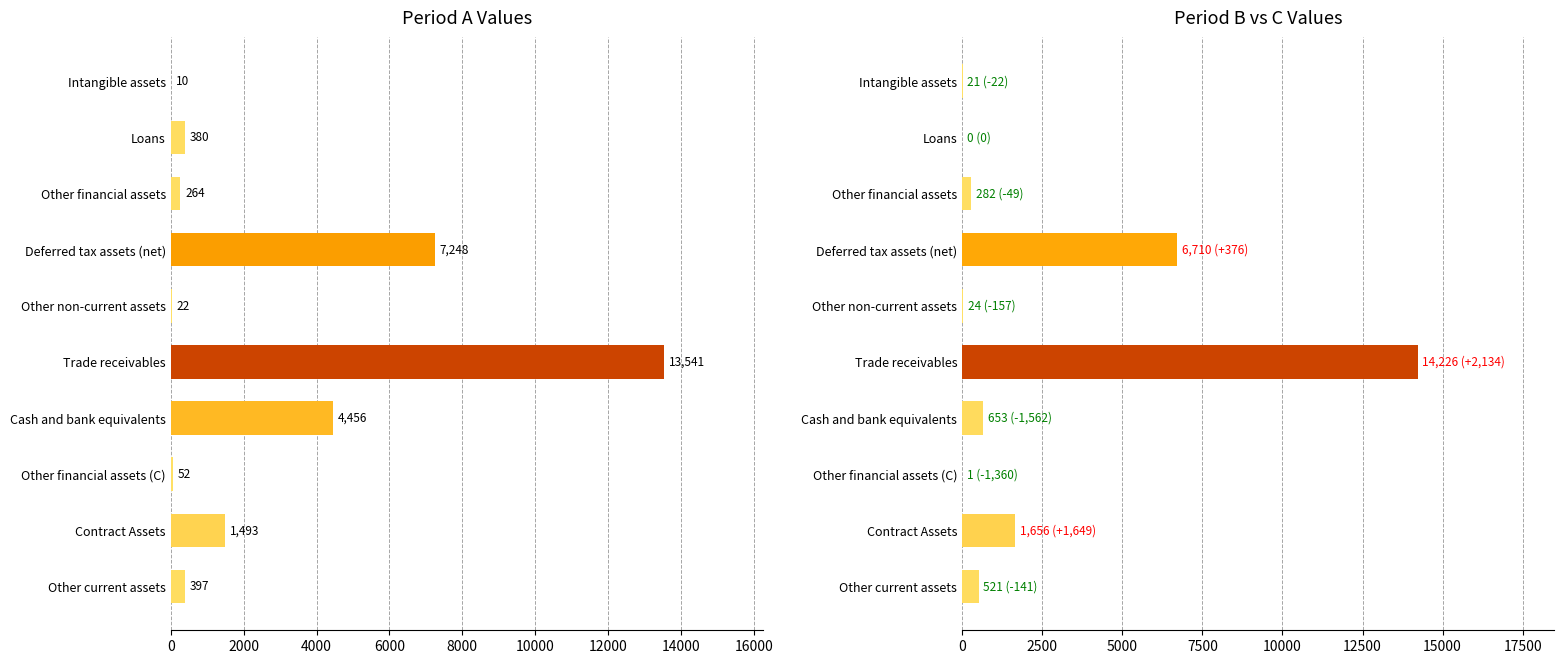

Reading left to right, transcribe all the data shown in this chart.

A: 9.9	380.0	263.9	7248.2	22.2	13540.7	4456.1	51.9	1493.4	397.1
B: 20.9	0.0	281.6	6709.8	23.8	14225.6	652.9	0.6	1655.5	520.7